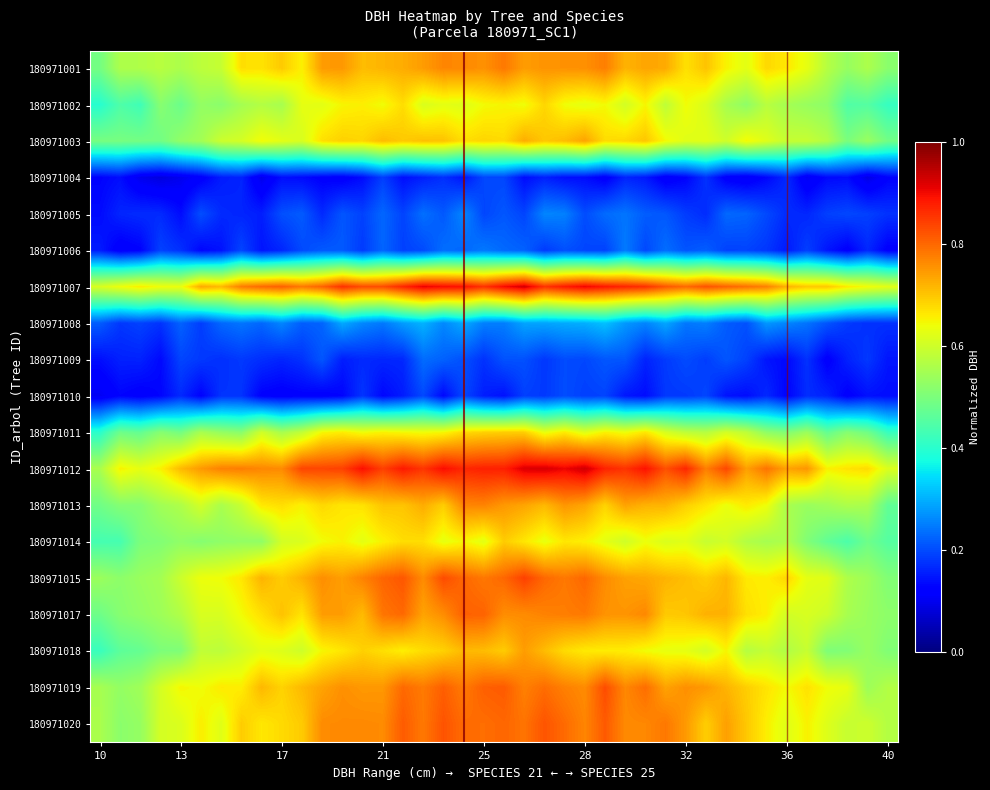

Reading left to right, list all the values displayed in this chart.

180971001: 0.5	0.6	0.6	0.6	0.6	0.6	0.6	0.7	0.7	0.7	0.7	0.7	0.7	0.7	0.7	0.7	0.7	0.8	0.8	0.8	0.8	0.7	0.8	0.8	0.8	0.8	0.7	0.7	0.7	0.7	0.7	0.7	0.6	0.7	0.7	0.6	0.6	0.5	0.6	0.5
180971002: 0.4	0.4	0.4	0.5	0.5	0.5	0.5	0.6	0.6	0.6	0.6	0.6	0.6	0.7	0.6	0.7	0.6	0.6	0.6	0.6	0.6	0.6	0.7	0.6	0.6	0.6	0.6	0.6	0.6	0.6	0.6	0.6	0.5	0.6	0.5	0.5	0.5	0.4	0.5	0.4
180971003: 0.5	0.5	0.5	0.5	0.5	0.5	0.6	0.6	0.6	0.6	0.6	0.7	0.7	0.7	0.7	0.7	0.7	0.7	0.7	0.7	0.7	0.7	0.7	0.7	0.7	0.7	0.7	0.7	0.6	0.6	0.6	0.6	0.6	0.6	0.6	0.6	0.6	0.5	0.5	0.5
180971004: 0.1	0.1	0.1	0.1	0.1	0.1	0.2	0.2	0.1	0.1	0.1	0.1	0.1	0.1	0.2	0.1	0.2	0.2	0.1	0.2	0.2	0.1	0.2	0.1	0.1	0.1	0.2	0.1	0.1	0.1	0.2	0.1	0.1	0.1	0.2	0.1	0.1	0.1	0.1	0.1
180971005: 0.1	0.2	0.2	0.2	0.1	0.2	0.2	0.2	0.2	0.2	0.2	0.2	0.2	0.2	0.2	0.2	0.2	0.2	0.3	0.2	0.2	0.2	0.3	0.3	0.2	0.2	0.2	0.2	0.2	0.2	0.2	0.2	0.2	0.2	0.2	0.2	0.2	0.2	0.2	0.2
180971006: 0.2	0.1	0.1	0.2	0.2	0.1	0.1	0.2	0.1	0.2	0.2	0.2	0.2	0.2	0.2	0.2	0.2	0.2	0.2	0.2	0.2	0.2	0.2	0.2	0.2	0.2	0.2	0.2	0.2	0.2	0.2	0.2	0.2	0.2	0.2	0.2	0.1	0.1	0.2	0.1
180971007: 0.6	0.6	0.7	0.6	0.6	0.7	0.7	0.8	0.8	0.8	0.8	0.8	0.9	0.8	0.8	0.9	0.9	0.9	0.9	0.9	0.9	0.9	0.9	0.9	0.9	0.9	0.9	0.9	0.8	0.8	0.8	0.8	0.8	0.8	0.7	0.7	0.7	0.7	0.6	0.6
180971008: 0.2	0.2	0.2	0.2	0.2	0.2	0.2	0.2	0.2	0.3	0.2	0.2	0.3	0.3	0.2	0.3	0.3	0.3	0.3	0.3	0.2	0.3	0.3	0.3	0.3	0.3	0.3	0.3	0.3	0.2	0.3	0.2	0.2	0.3	0.3	0.2	0.2	0.2	0.2	0.2
180971009: 0.1	0.2	0.2	0.1	0.2	0.2	0.2	0.2	0.2	0.2	0.2	0.2	0.2	0.2	0.2	0.2	0.2	0.2	0.2	0.2	0.2	0.2	0.2	0.2	0.2	0.2	0.2	0.2	0.2	0.2	0.2	0.2	0.2	0.1	0.1	0.2	0.1	0.2	0.2	0.1
180971010: 0.1	0.1	0.1	0.1	0.2	0.1	0.2	0.2	0.1	0.1	0.1	0.1	0.1	0.2	0.1	0.2	0.2	0.1	0.2	0.2	0.1	0.2	0.2	0.2	0.2	0.2	0.1	0.1	0.2	0.2	0.2	0.1	0.1	0.2	0.1	0.2	0.2	0.1	0.1	0.1
180971011: 0.4	0.5	0.5	0.5	0.5	0.6	0.5	0.5	0.6	0.6	0.6	0.6	0.7	0.6	0.7	0.6	0.6	0.6	0.7	0.7	0.7	0.7	0.6	0.7	0.6	0.7	0.6	0.7	0.6	0.6	0.6	0.6	0.6	0.5	0.5	0.5	0.5	0.5	0.5	0.4
180971012: 0.6	0.7	0.6	0.7	0.7	0.7	0.8	0.8	0.8	0.8	0.8	0.8	0.8	0.9	0.8	0.9	0.9	0.9	0.9	0.9	0.9	0.9	0.9	0.9	0.9	0.9	0.9	0.9	0.8	0.9	0.8	0.8	0.7	0.8	0.7	0.8	0.7	0.7	0.7	0.6
180971013: 0.5	0.5	0.5	0.5	0.6	0.6	0.6	0.6	0.7	0.7	0.7	0.7	0.7	0.7	0.7	0.7	0.7	0.7	0.8	0.8	0.7	0.7	0.7	0.8	0.7	0.7	0.7	0.7	0.7	0.7	0.7	0.6	0.7	0.6	0.6	0.5	0.5	0.6	0.6	0.5
180971014: 0.4	0.4	0.5	0.5	0.5	0.5	0.5	0.5	0.5	0.6	0.6	0.6	0.7	0.6	0.7	0.7	0.7	0.6	0.6	0.6	0.7	0.7	0.6	0.7	0.7	0.6	0.6	0.6	0.6	0.6	0.6	0.6	0.6	0.6	0.6	0.5	0.5	0.4	0.5	0.5
180971015: 0.5	0.5	0.5	0.5	0.6	0.6	0.6	0.7	0.7	0.7	0.7	0.8	0.7	0.8	0.8	0.8	0.8	0.8	0.8	0.8	0.8	0.8	0.8	0.8	0.8	0.8	0.7	0.7	0.7	0.7	0.7	0.7	0.7	0.7	0.7	0.6	0.6	0.6	0.5	0.5
180971017: 0.5	0.5	0.5	0.5	0.6	0.6	0.6	0.6	0.7	0.7	0.7	0.7	0.7	0.7	0.8	0.8	0.7	0.8	0.8	0.8	0.8	0.8	0.8	0.8	0.8	0.8	0.8	0.8	0.7	0.7	0.7	0.7	0.7	0.7	0.6	0.6	0.6	0.6	0.5	0.5
180971018: 0.4	0.5	0.5	0.5	0.5	0.6	0.6	0.6	0.6	0.6	0.6	0.6	0.7	0.7	0.7	0.7	0.7	0.7	0.7	0.7	0.7	0.7	0.7	0.7	0.7	0.7	0.7	0.6	0.6	0.6	0.6	0.7	0.6	0.6	0.6	0.6	0.5	0.5	0.5	0.5
180971019: 0.6	0.5	0.5	0.6	0.6	0.6	0.7	0.7	0.7	0.7	0.7	0.7	0.8	0.7	0.7	0.8	0.8	0.8	0.8	0.8	0.8	0.8	0.8	0.8	0.8	0.8	0.8	0.8	0.7	0.8	0.7	0.7	0.7	0.7	0.6	0.7	0.6	0.6	0.5	0.6
180971020: 0.6	0.5	0.5	0.6	0.6	0.7	0.6	0.7	0.7	0.7	0.7	0.8	0.8	0.8	0.8	0.8	0.8	0.8	0.8	0.8	0.8	0.8	0.8	0.8	0.8	0.8	0.8	0.8	0.8	0.7	0.7	0.7	0.7	0.7	0.6	0.7	0.6	0.6	0.6	0.6